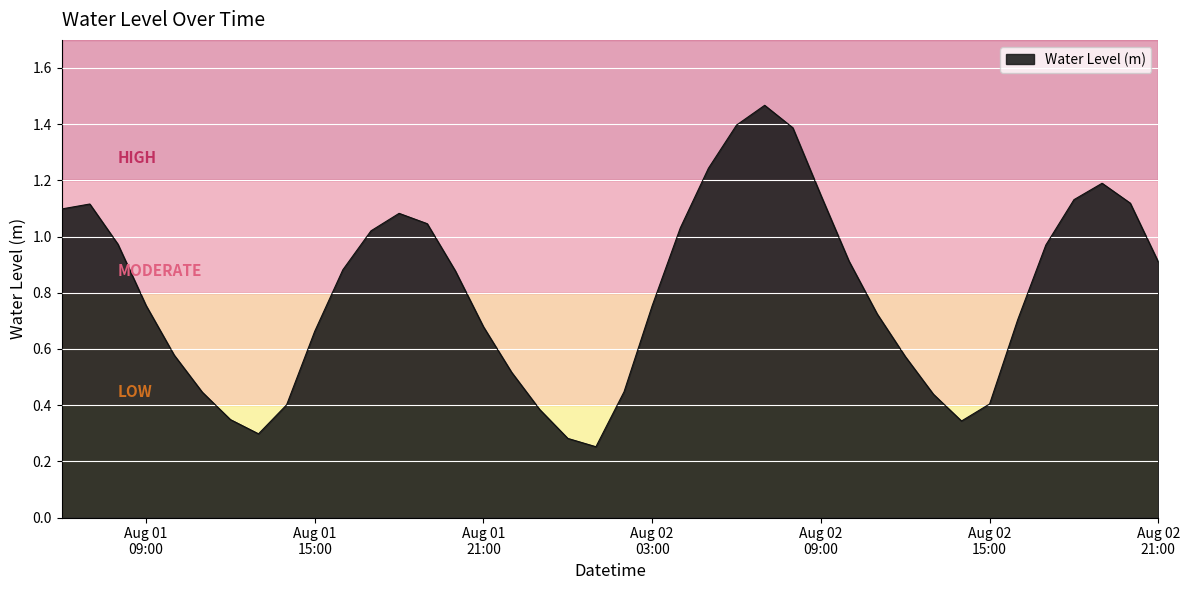

Does the chart display data point markers on the line(s)?

No